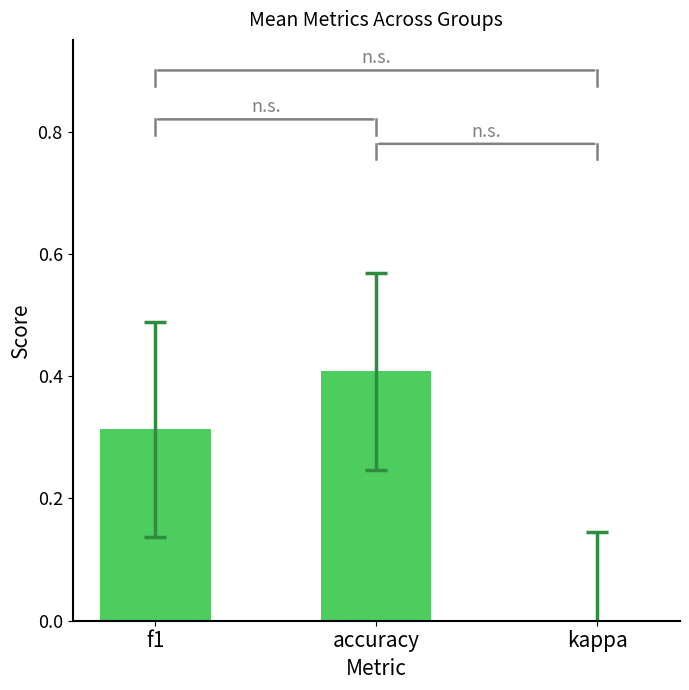

Which has a higher value, kappa or accuracy?

accuracy